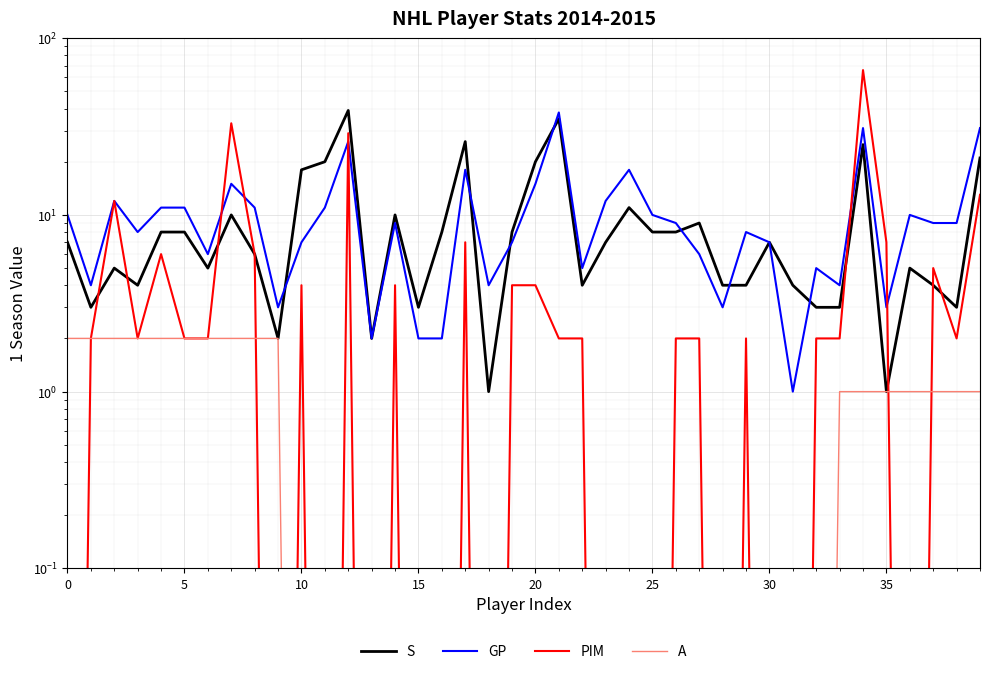

Between 20 and 5, which is larger?

20